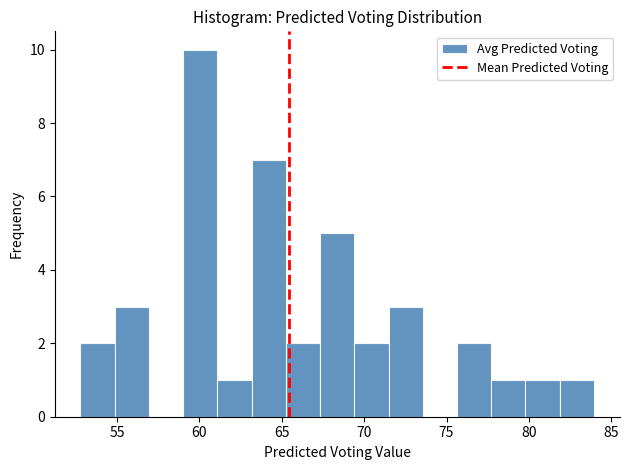

Reading left to right, transcribe this chart: for each bar, give the range it covers on the x-axis and its height. Neither the bar edges nor the heights are printed on the chart, so give them approximately, as read against the axes.

53.0 to 55.0: 2
55.0 to 57.0: 3
57.0 to 59.0: 0
59.0 to 61.0: 10
61.0 to 63.0: 1
63.0 to 65.0: 7
65.0 to 67.5: 2
67.5 to 69.5: 5
69.5 to 71.5: 2
71.5 to 73.5: 3
73.5 to 75.5: 0
75.5 to 77.5: 2
77.5 to 80.0: 1
80.0 to 82.0: 1
82.0 to 84.0: 1